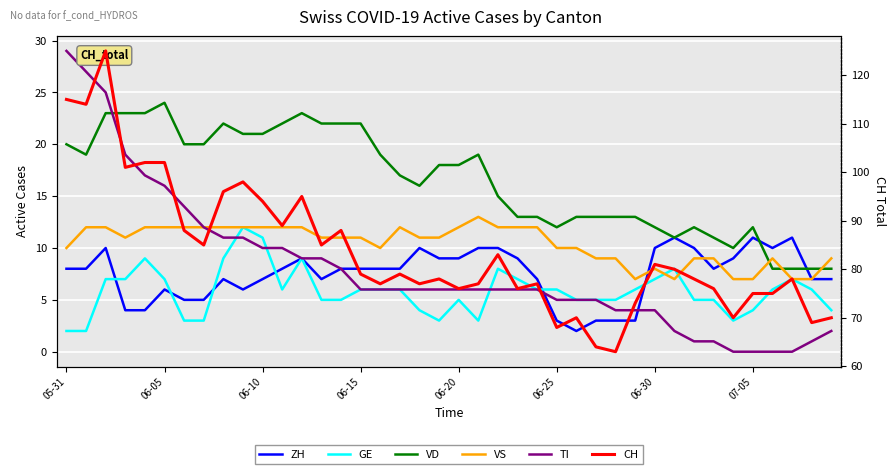

What value does the CH series have at 13, to the nearest 10?

80